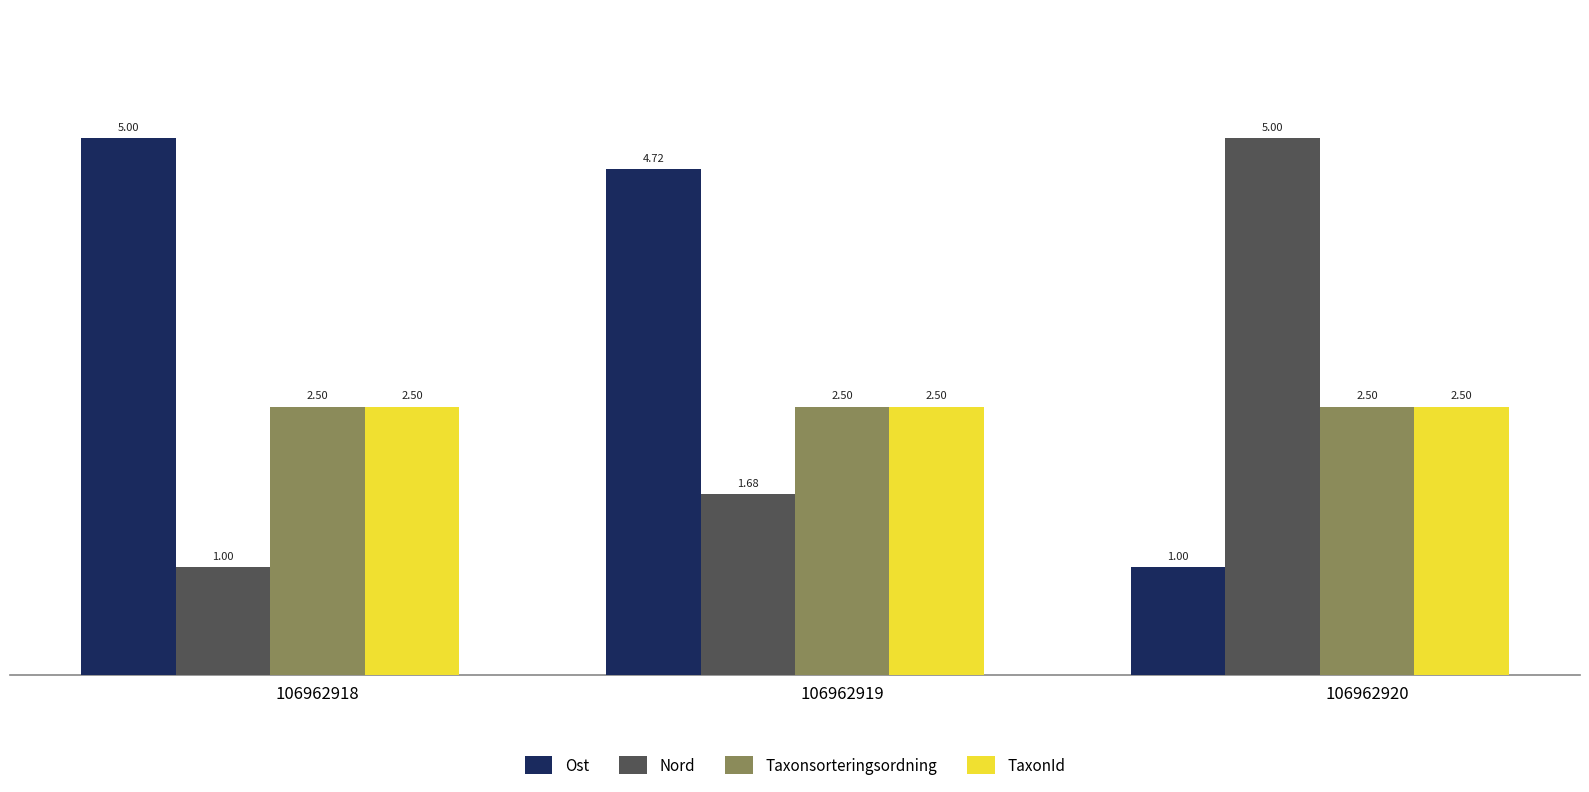

What is the sum of all Nord values?

7.7